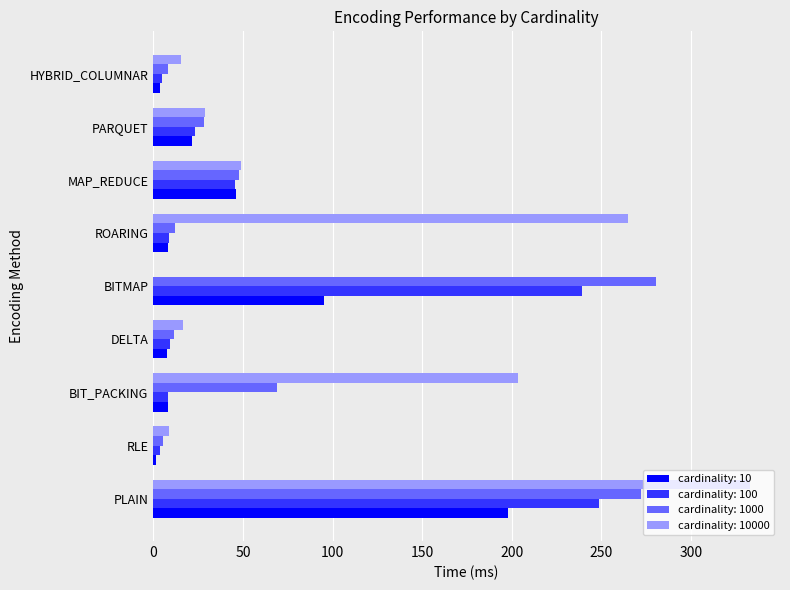

What is the sum of the cardinality: 1000 values at ROARING and MAP_REDUCE?

59.9